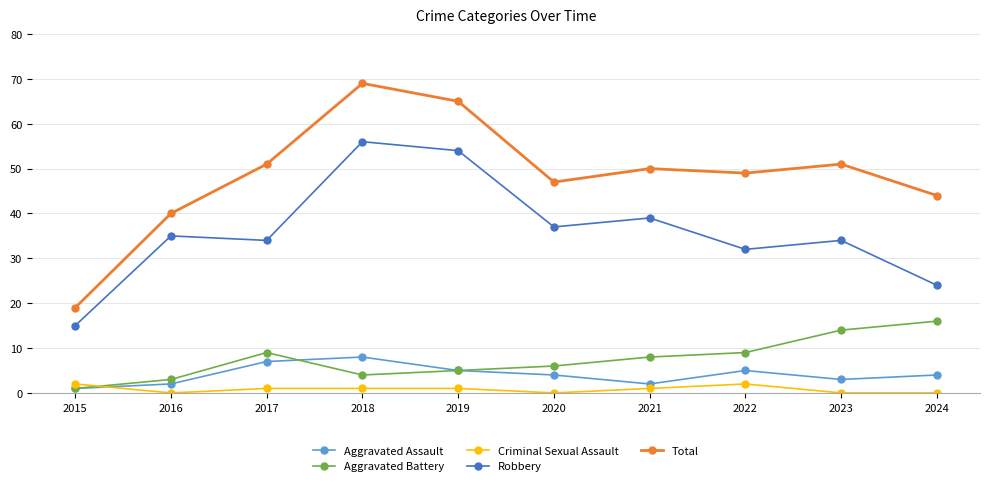

What is the greatest value displayed?

69